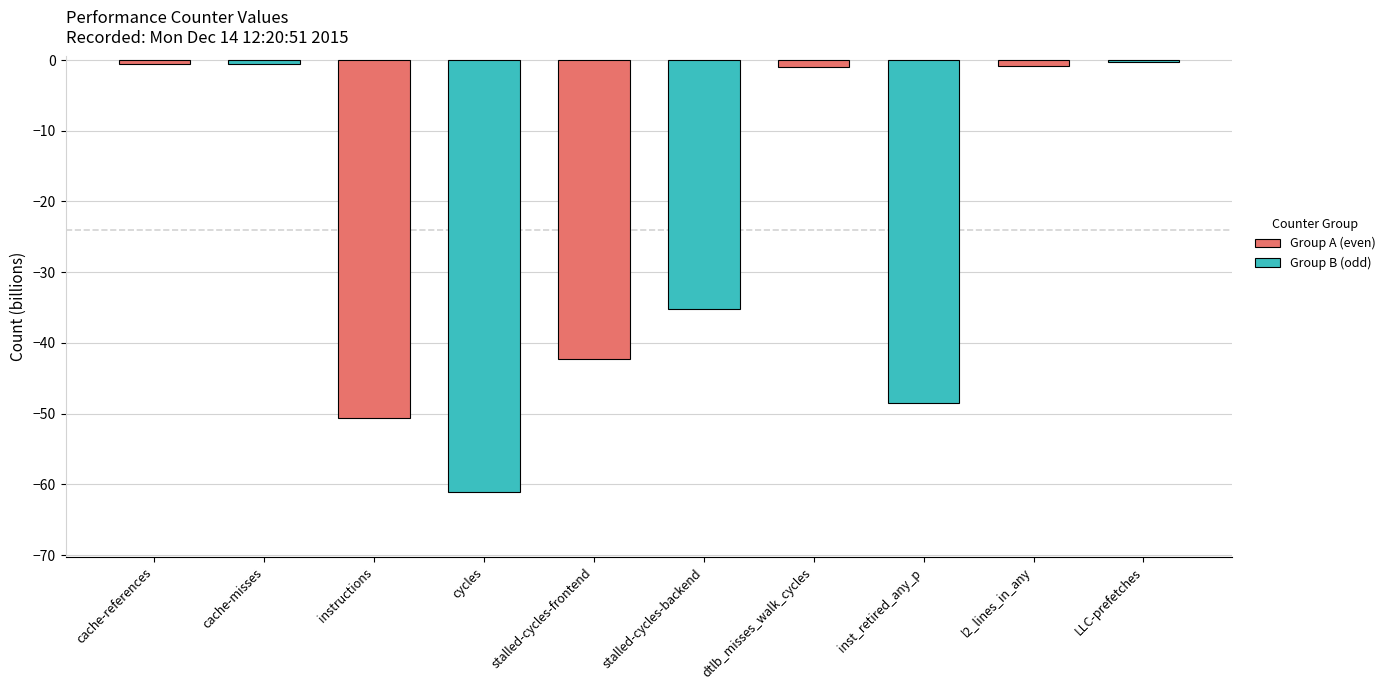

What value does the Group A (even) series have at instructions?

-50.6